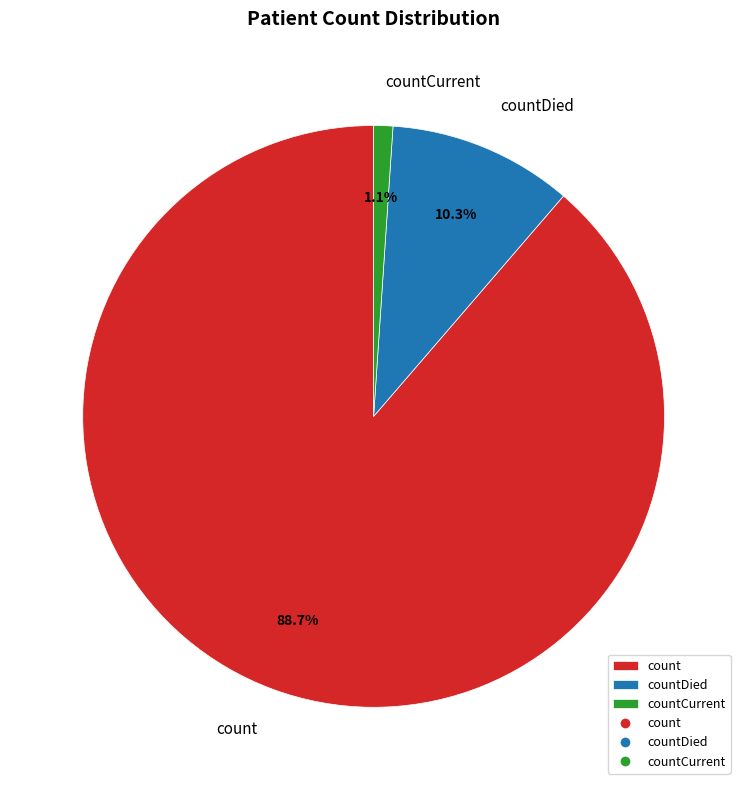

Which has a higher value, countCurrent or countDied?

countDied